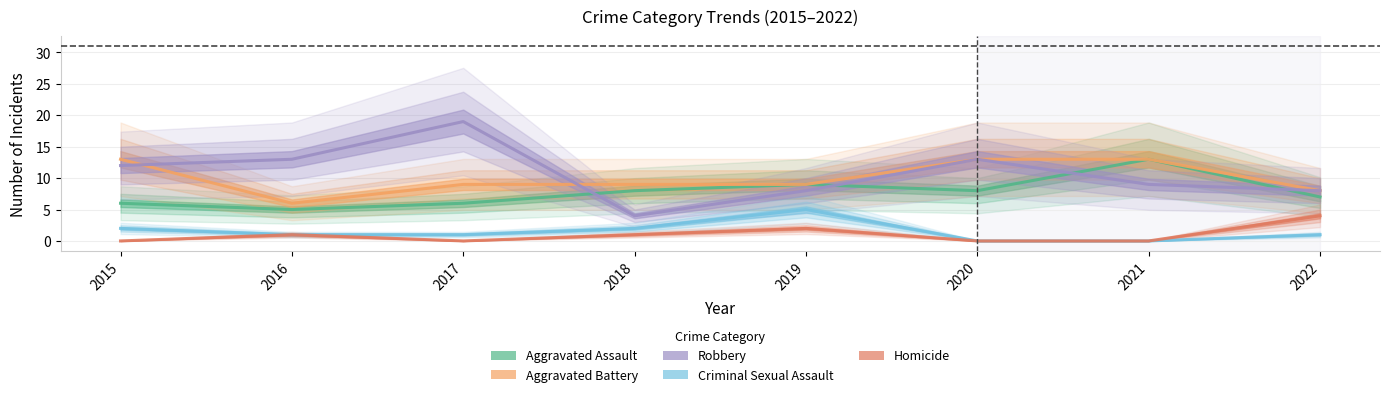

At which category does Aggravated Battery reach its first local valley?

2016